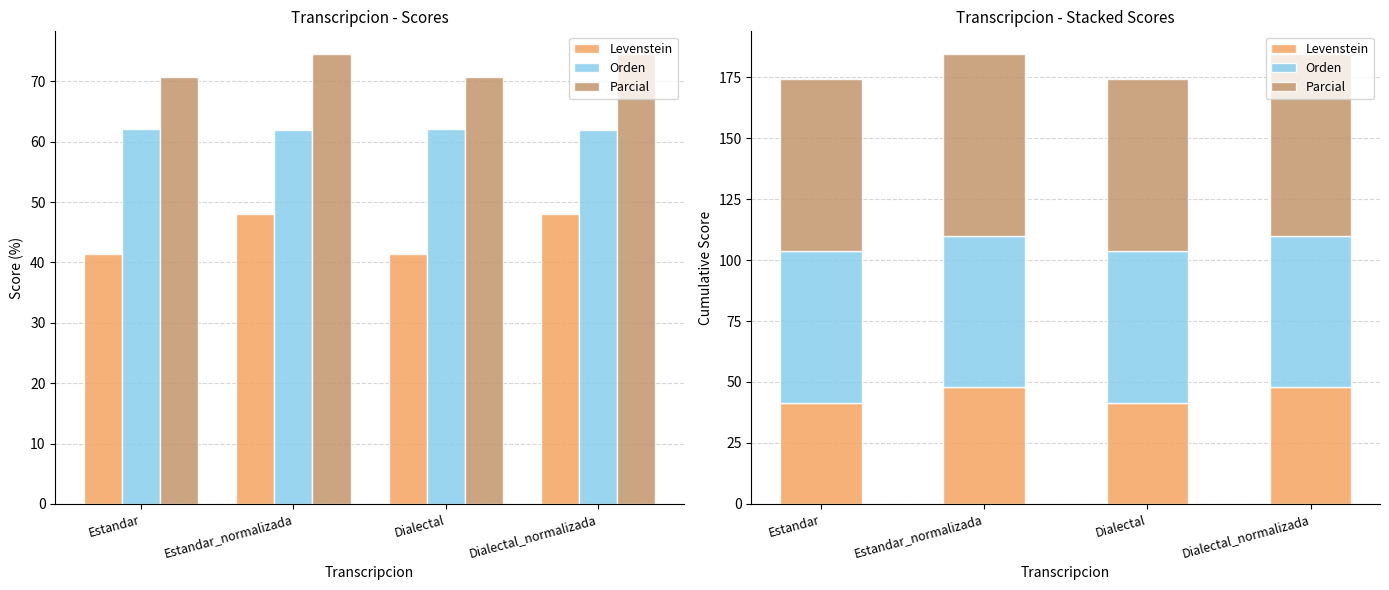

Reading left to right, extract all data points from this chart.

Levenstein: Estandar=41.5	Estandar_normalizada=48.0	Dialectal=41.5	Dialectal_normalizada=48.0
Orden: Estandar=62.1	Estandar_normalizada=62.0	Dialectal=62.1	Dialectal_normalizada=62.0
Parcial: Estandar=70.7	Estandar_normalizada=74.5	Dialectal=70.7	Dialectal_normalizada=74.5